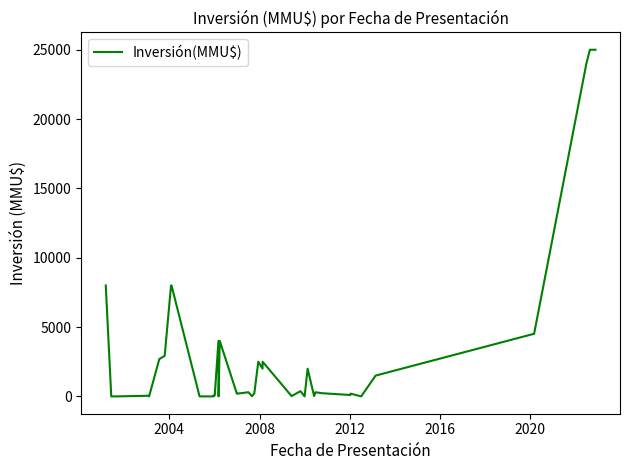

What is the greatest value displayed?

25000